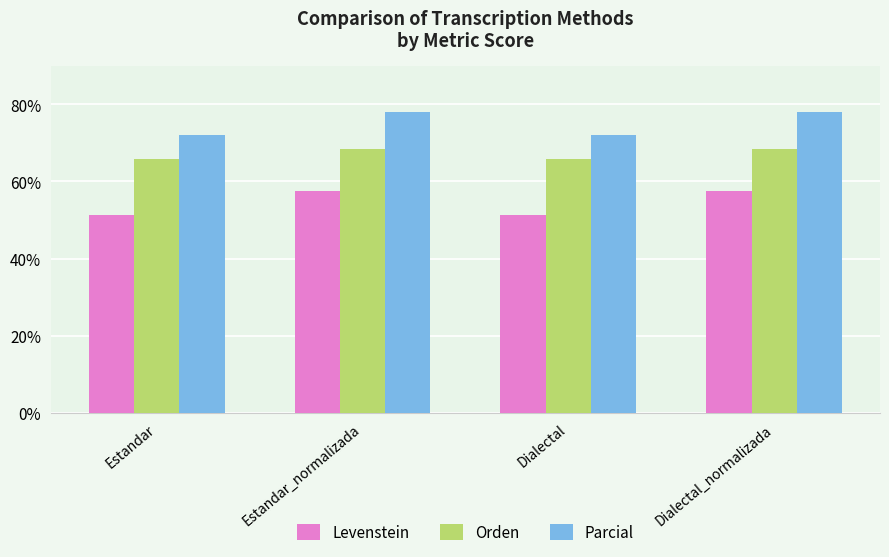

At which label does Parcial first exceed 78?

Estandar_normalizada